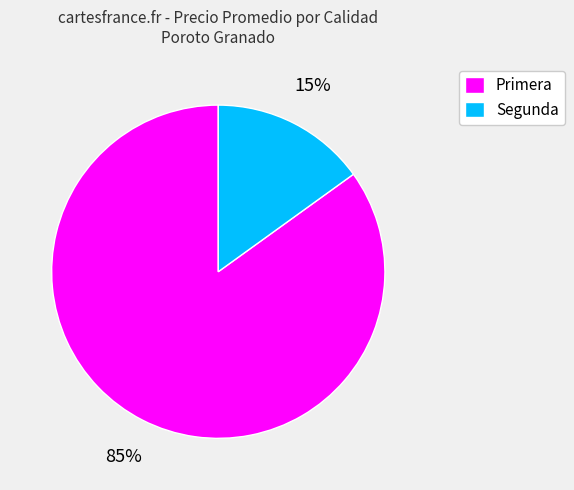

To the nearest percent, what percentage of the pie is Primera?

85%